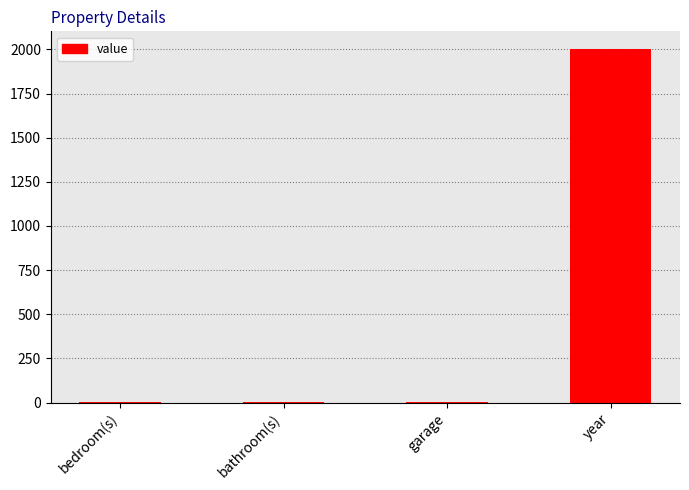

What value does the data have at year?

2002.0